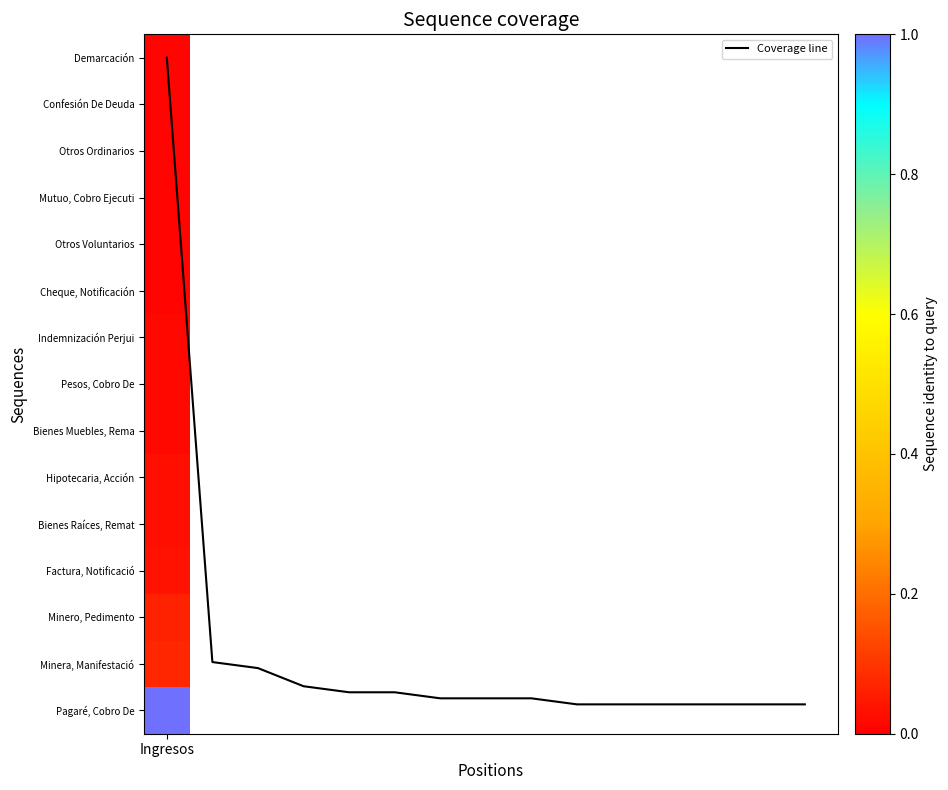

What is the greatest value displayed?

14.0